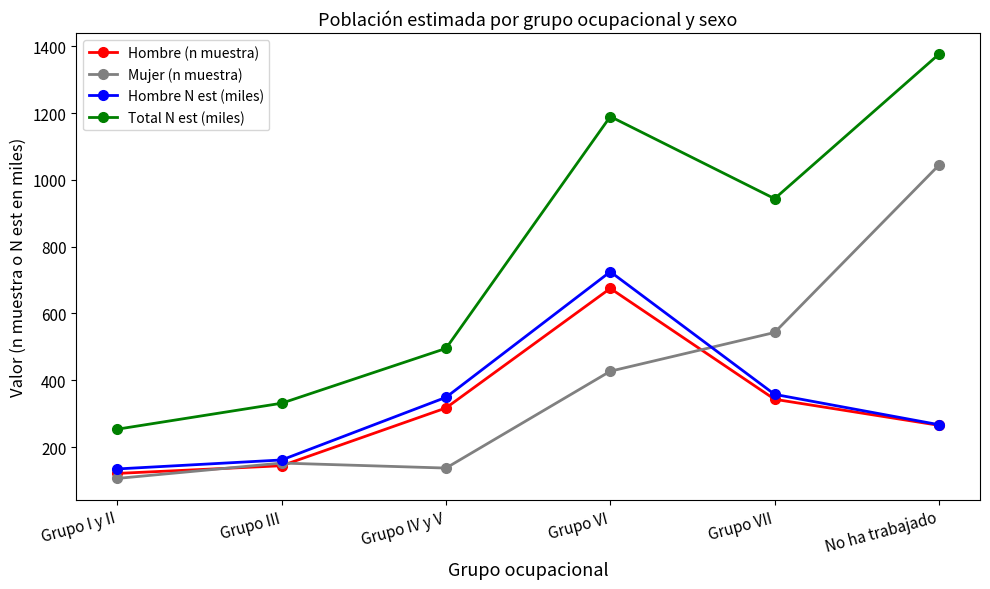

What is the lowest value of the Hombre N est (miles) series?

134.4